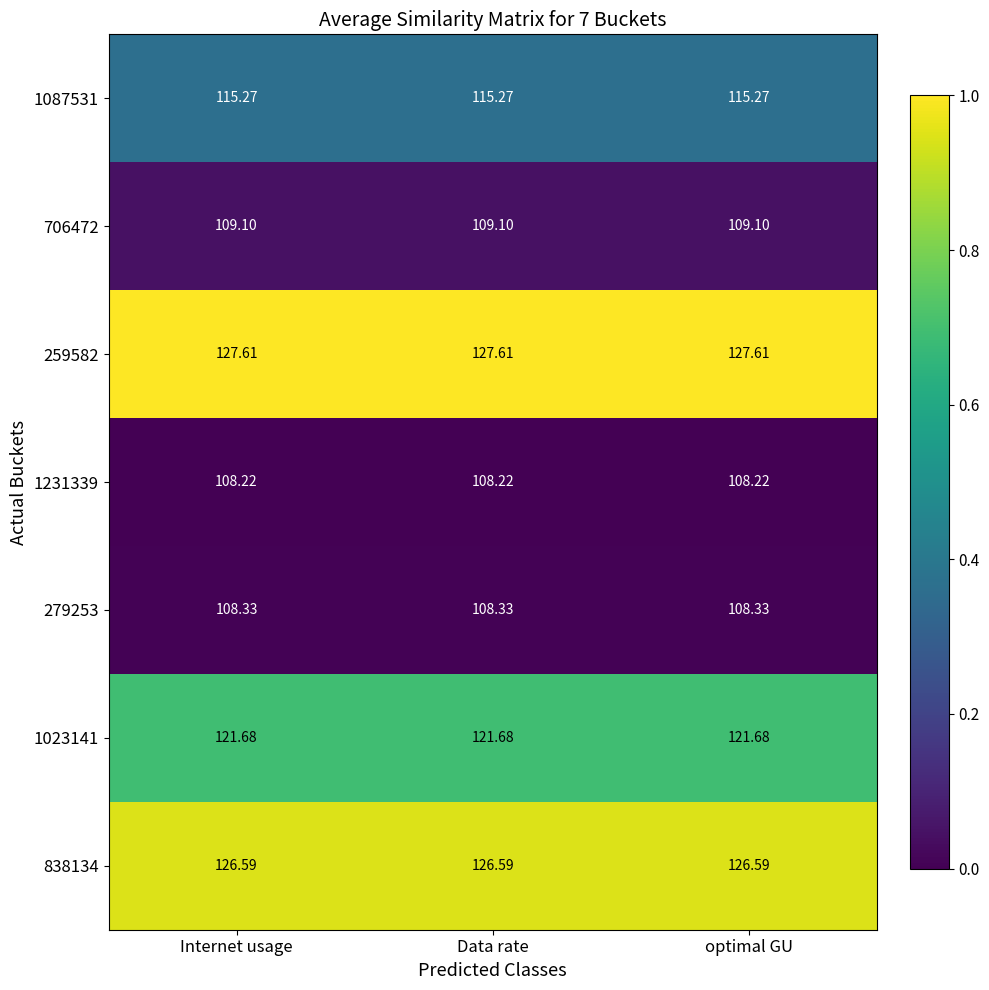

Count the number of categories in the chart.

3